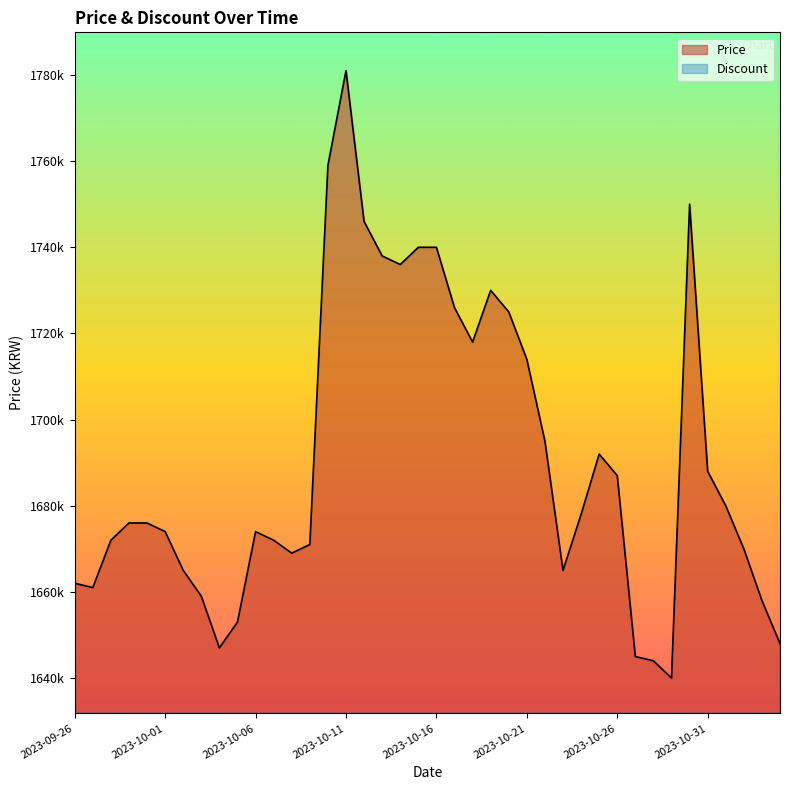

Between 2023-10-21 and 2023-10-10, which is larger?

2023-10-10